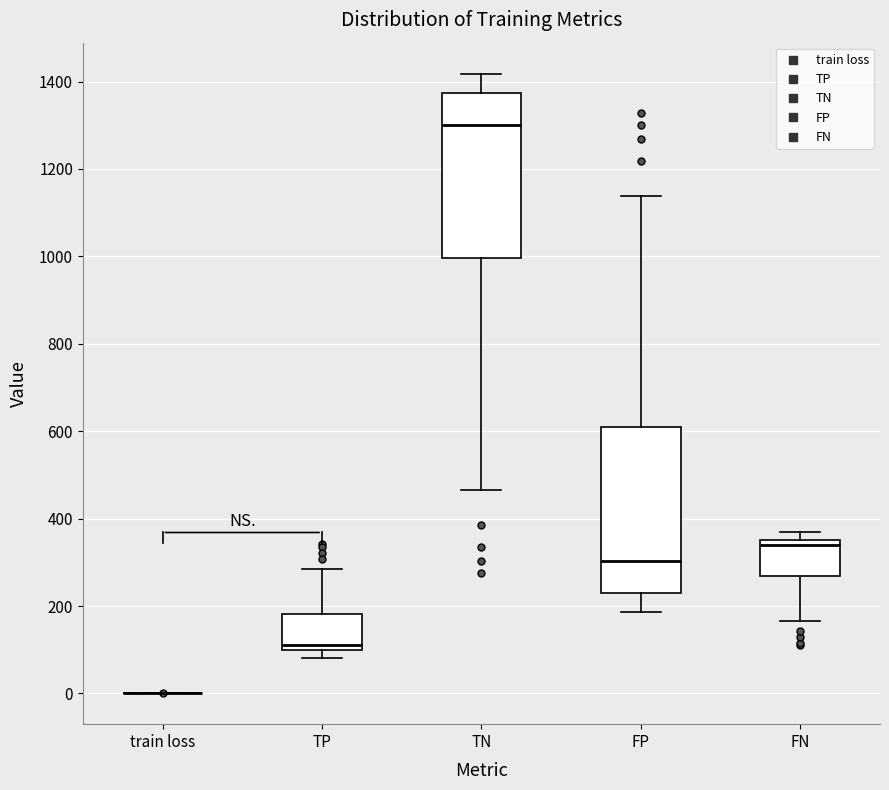

Reading left to right, read every box against the y-axis: the position of its median line, the range the box covers, and the ends of its whiskers. The values are not printed on the chart, so give them approximately, as read against the axis.

train loss: box collapsed to a line at 0, whiskers 0 to 0
TP: median 120, box 100 to 180, whiskers 80 to 280
TN: median 1300, box 1000 to 1380, whiskers 460 to 1420
FP: median 300, box 220 to 600, whiskers 180 to 1140
FN: median 340, box 260 to 360, whiskers 160 to 360 (just above the box's upper edge)